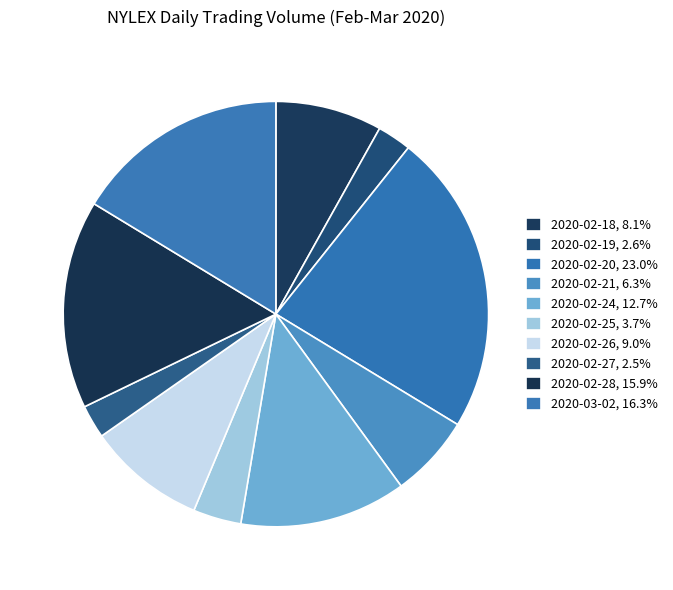

Count the number of slices in the pie.

10